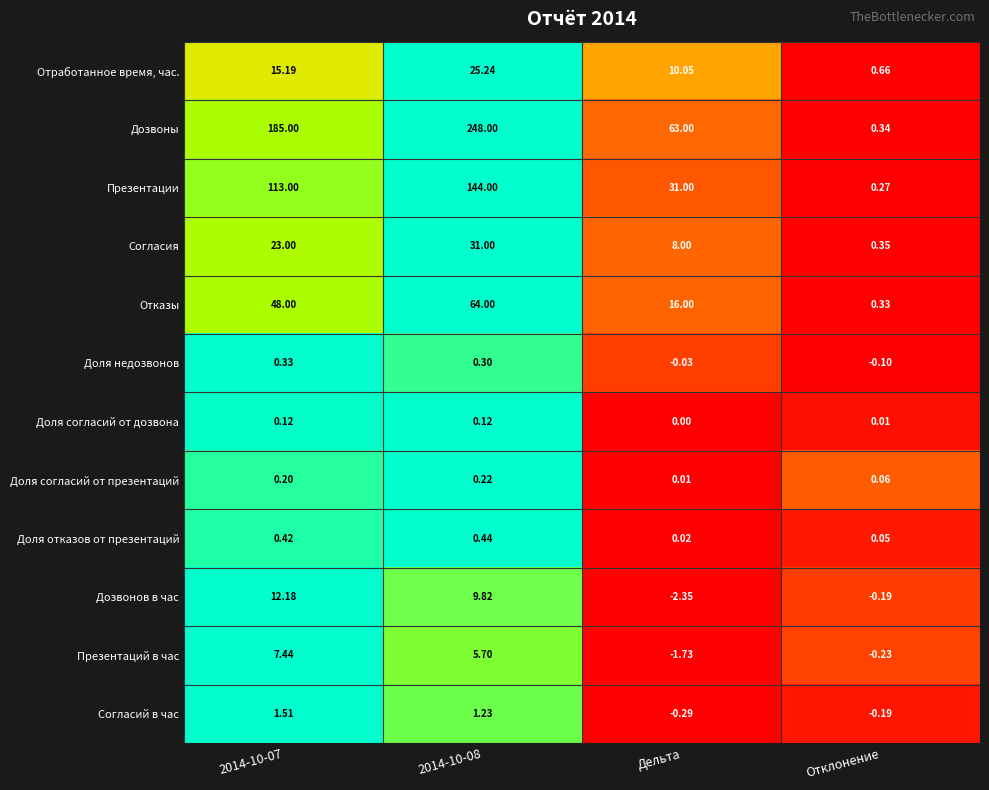

What is the total value across all series at 2014-10-08?

530.1